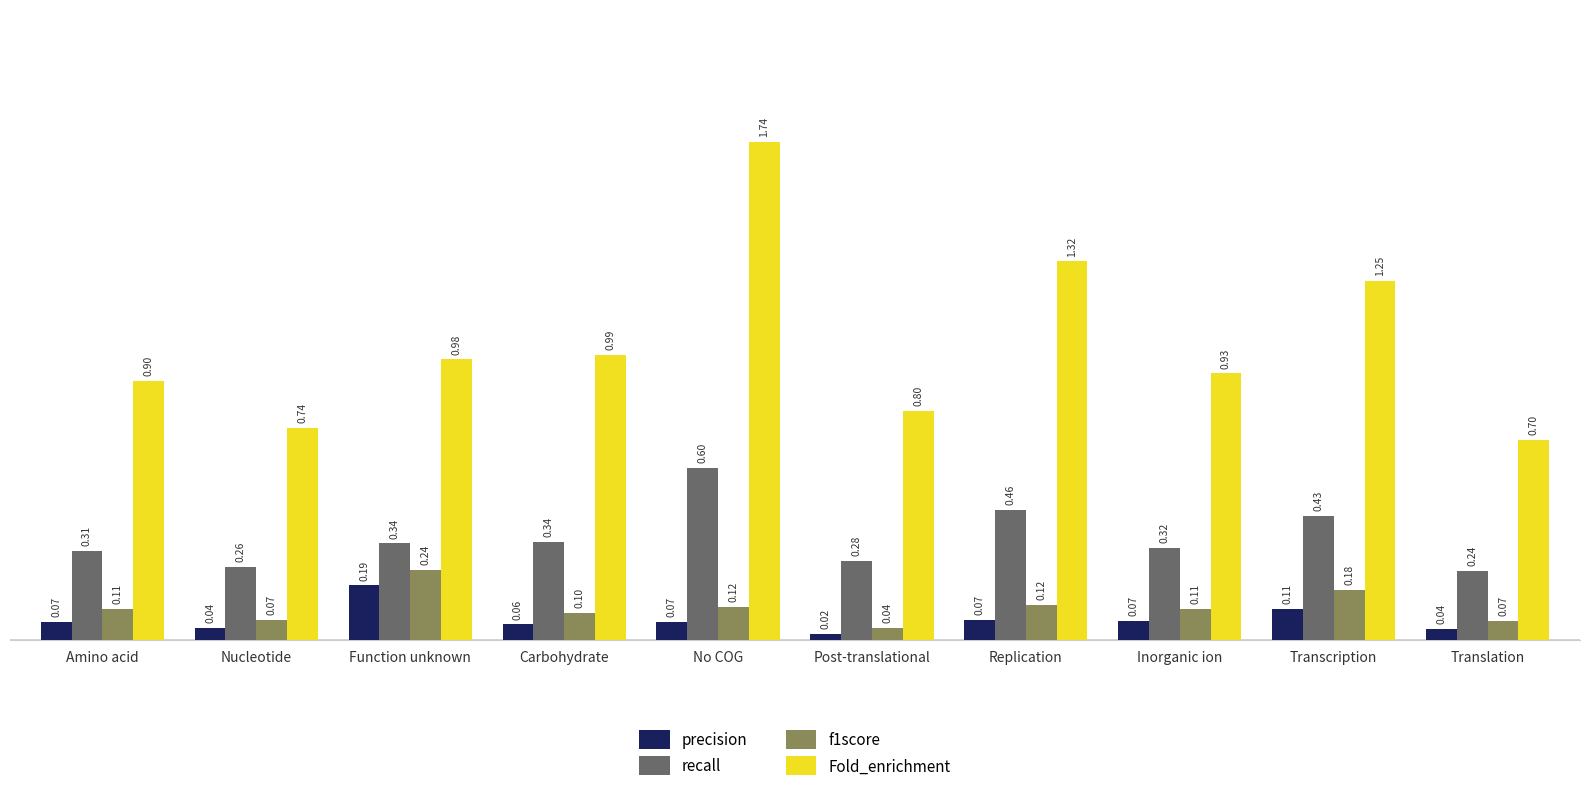

What are all the series names shown in the legend?

precision, recall, f1score, Fold_enrichment